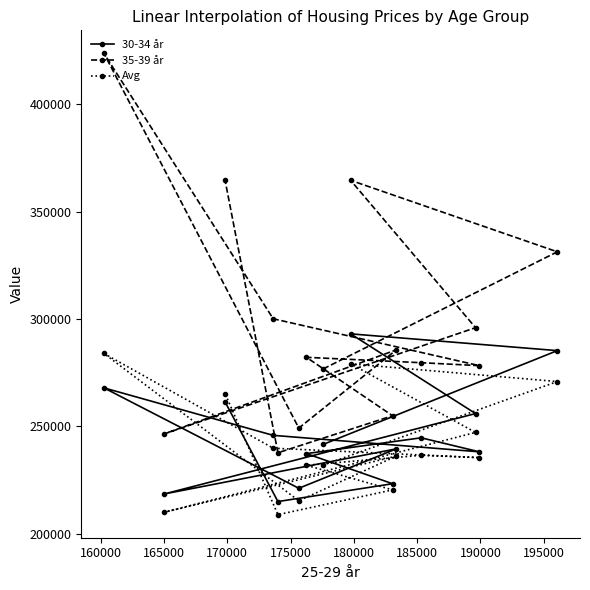

Which series has the largest total across all categories?

35-39 år